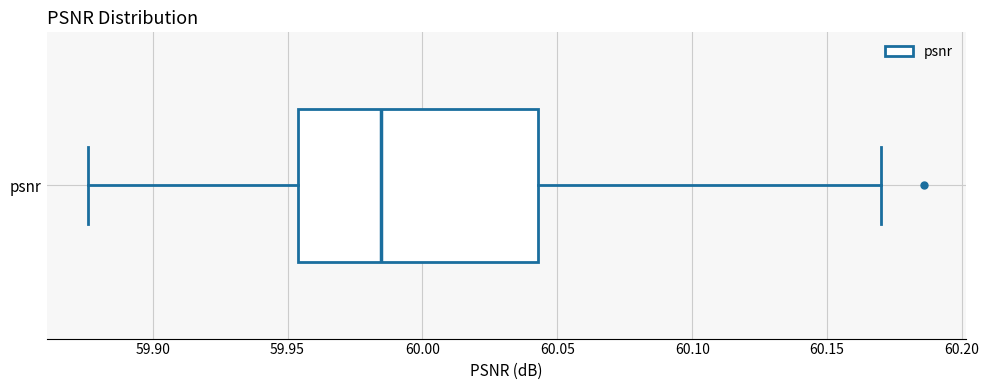

Read this box plot against the x-axis: the position of the median line, the range covered by the box, and the ends of both whiskers. The values are not printed on the chart, so give them approximately, as read against the axis.

median 59.985, box 59.955 to 60.045, whiskers 59.875 to 60.170